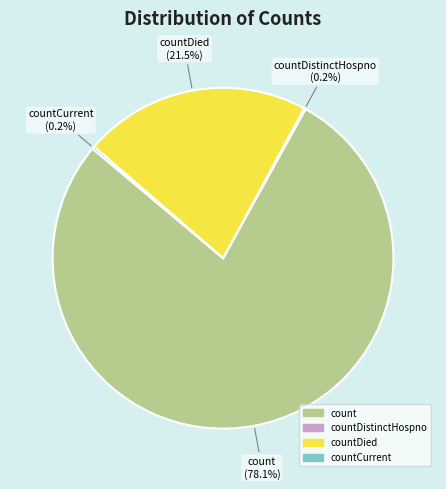

Does any single category account for the majority?

Yes